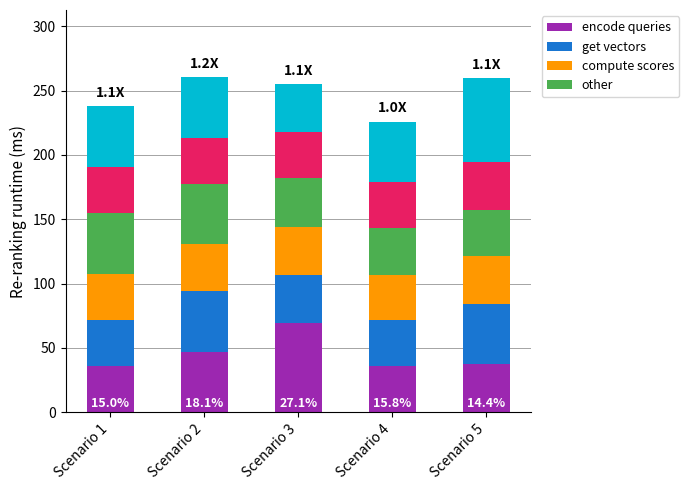

Reading left to right, transcribe the values for encode queries.

35.7	47.2	69.0	35.7	37.4